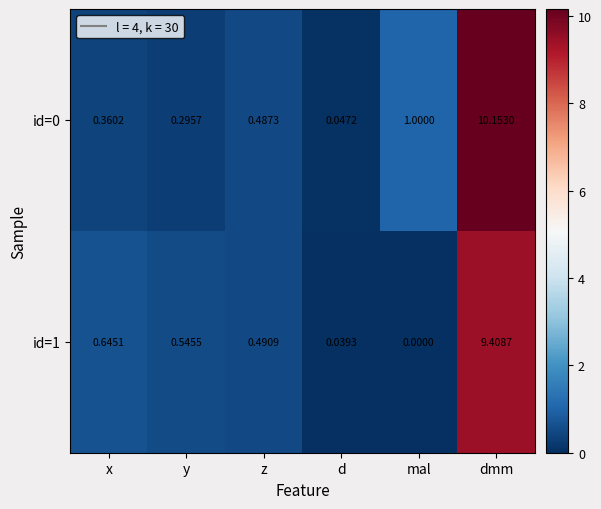

Rank the categories by id=1 value from lowest to highest.

mal, d, z, y, x, dmm